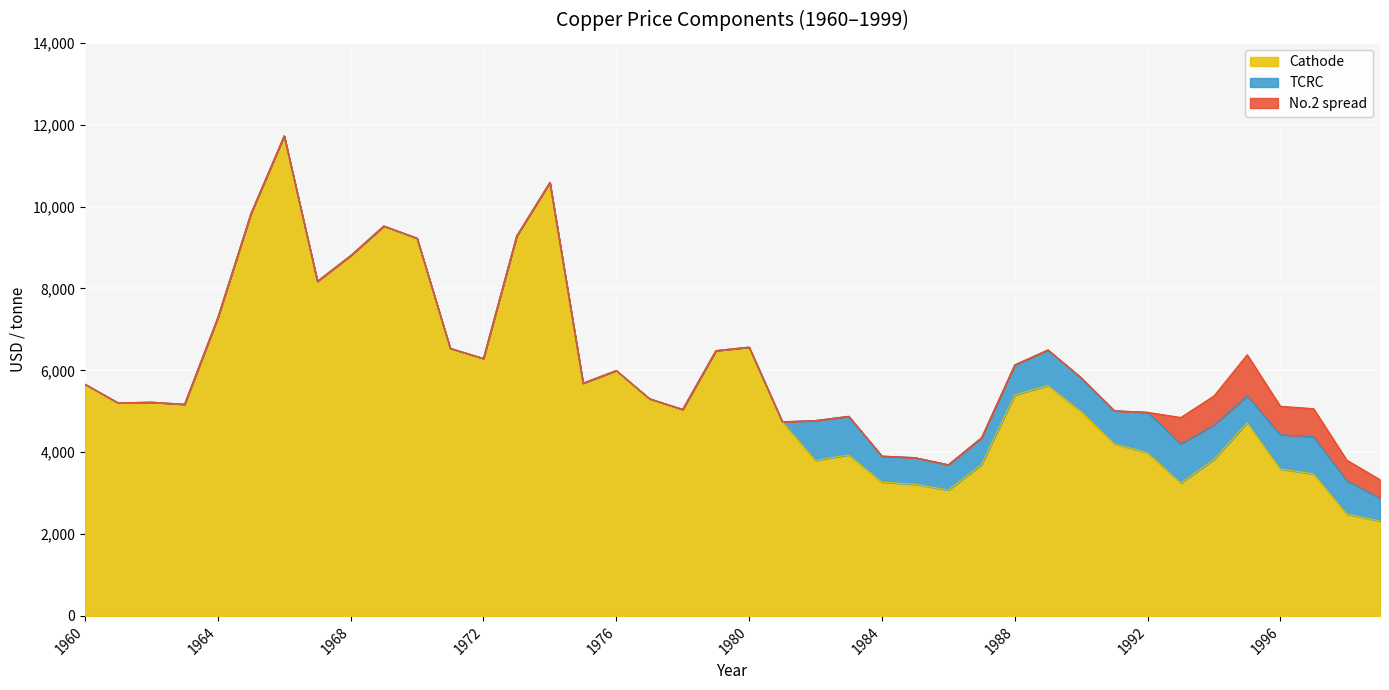

What is the value of the TCRC point at the 33rd from the left?

987.5